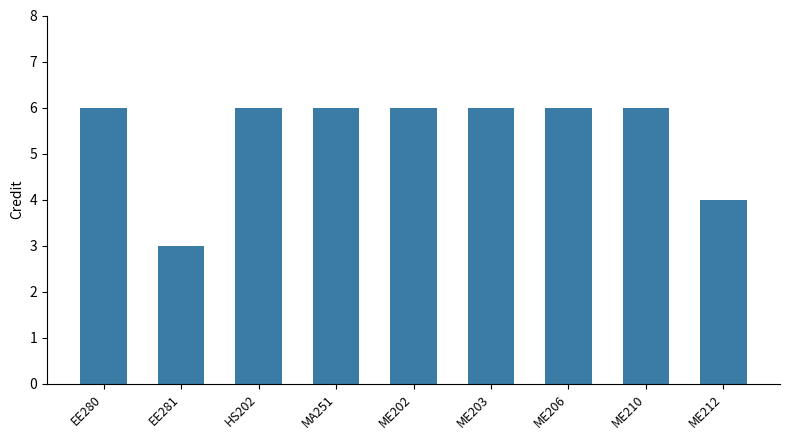

What is the change in value from EE281 to ME210?

+3